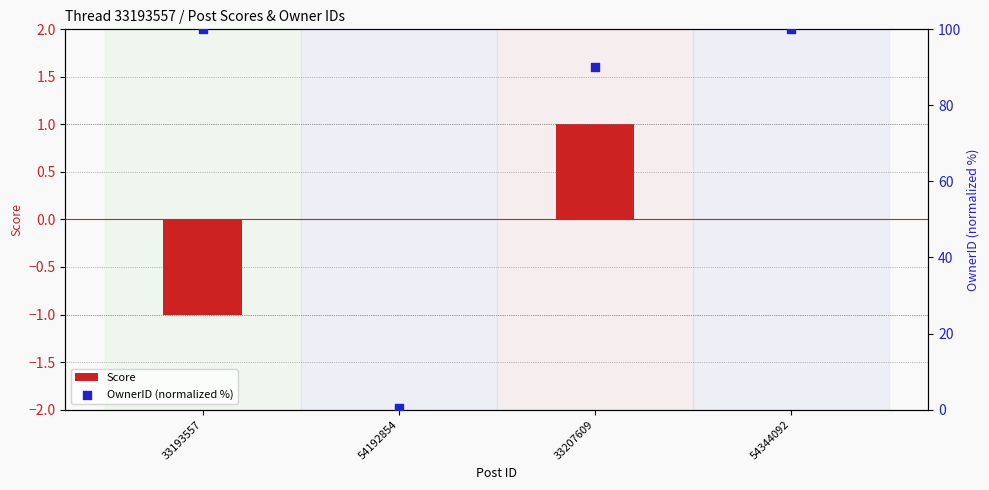

What are all the series names shown in the legend?

Score, OwnerID (normalized %)